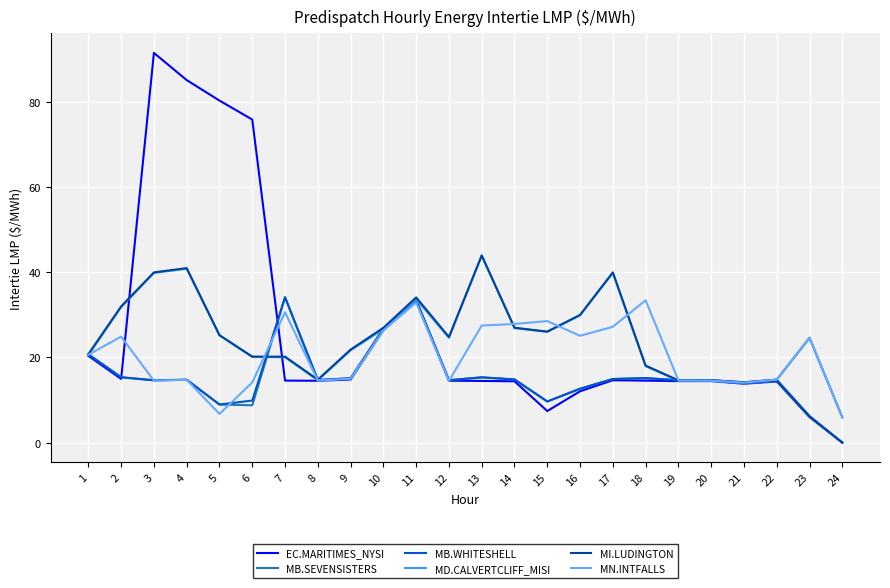

What is the total value across all series at 2?

134.4